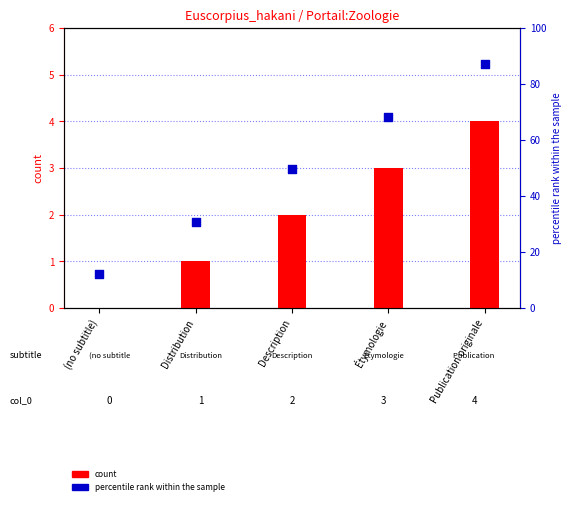

Which series has the largest Y range (max minus min)?

percentile rank within the sample